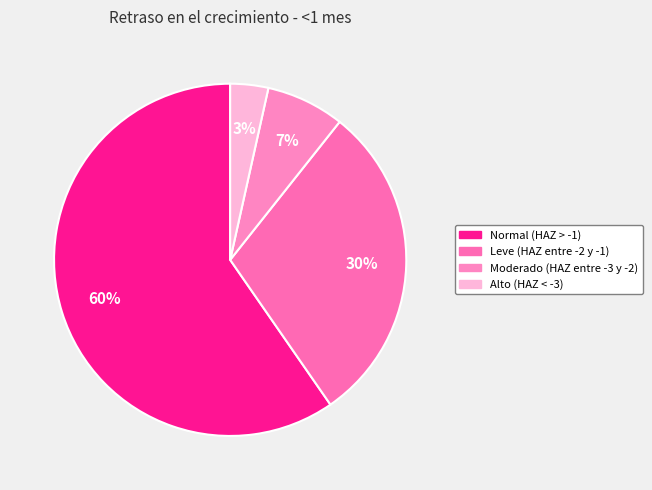

What is the smallest slice in the pie chart?

Alto (HAZ < -3)